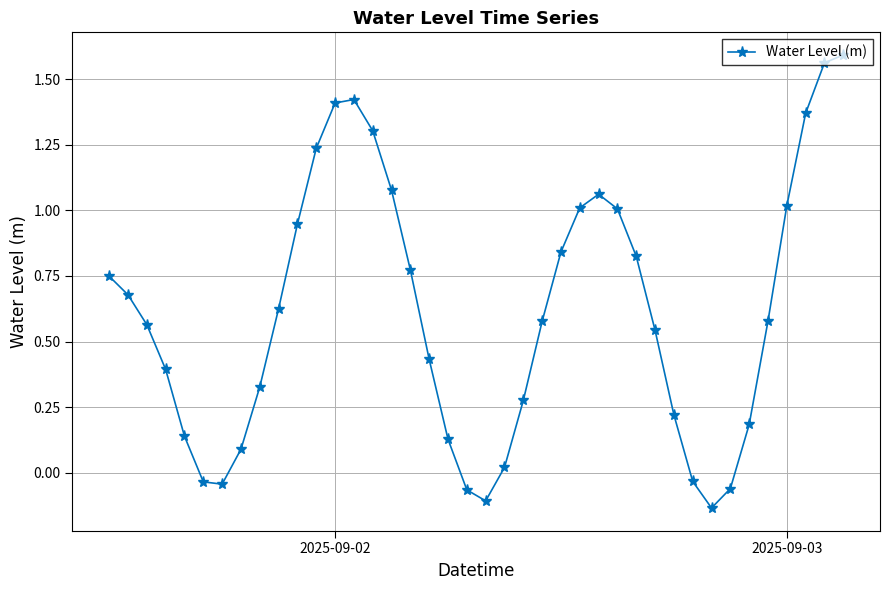

What is the difference between the maximum and minimum values?

1.7